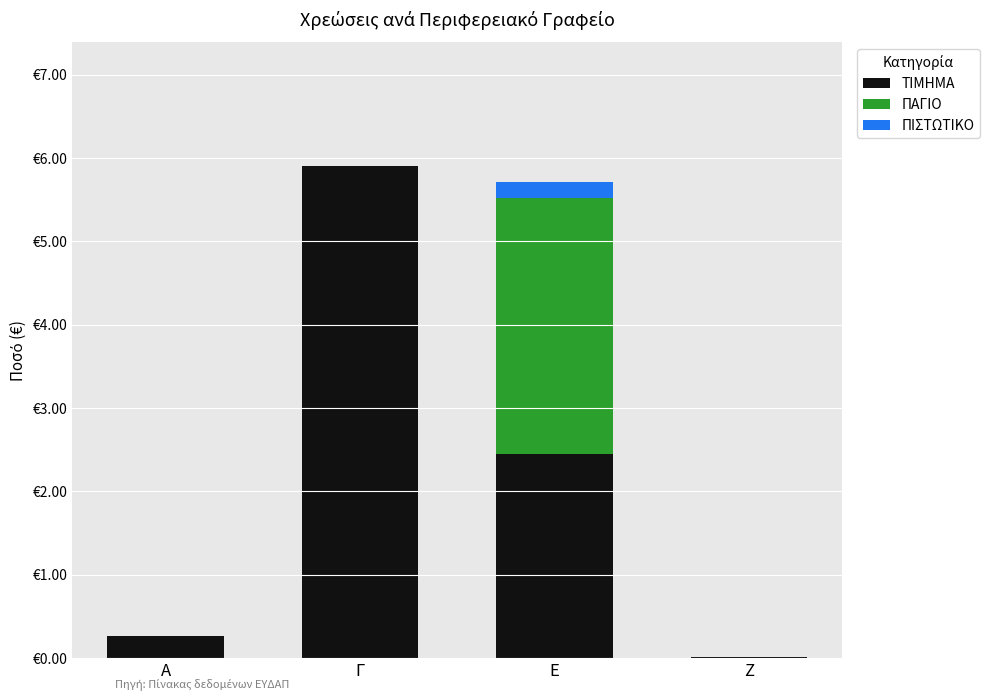

What is the label of the 4th bar from the right?

Α